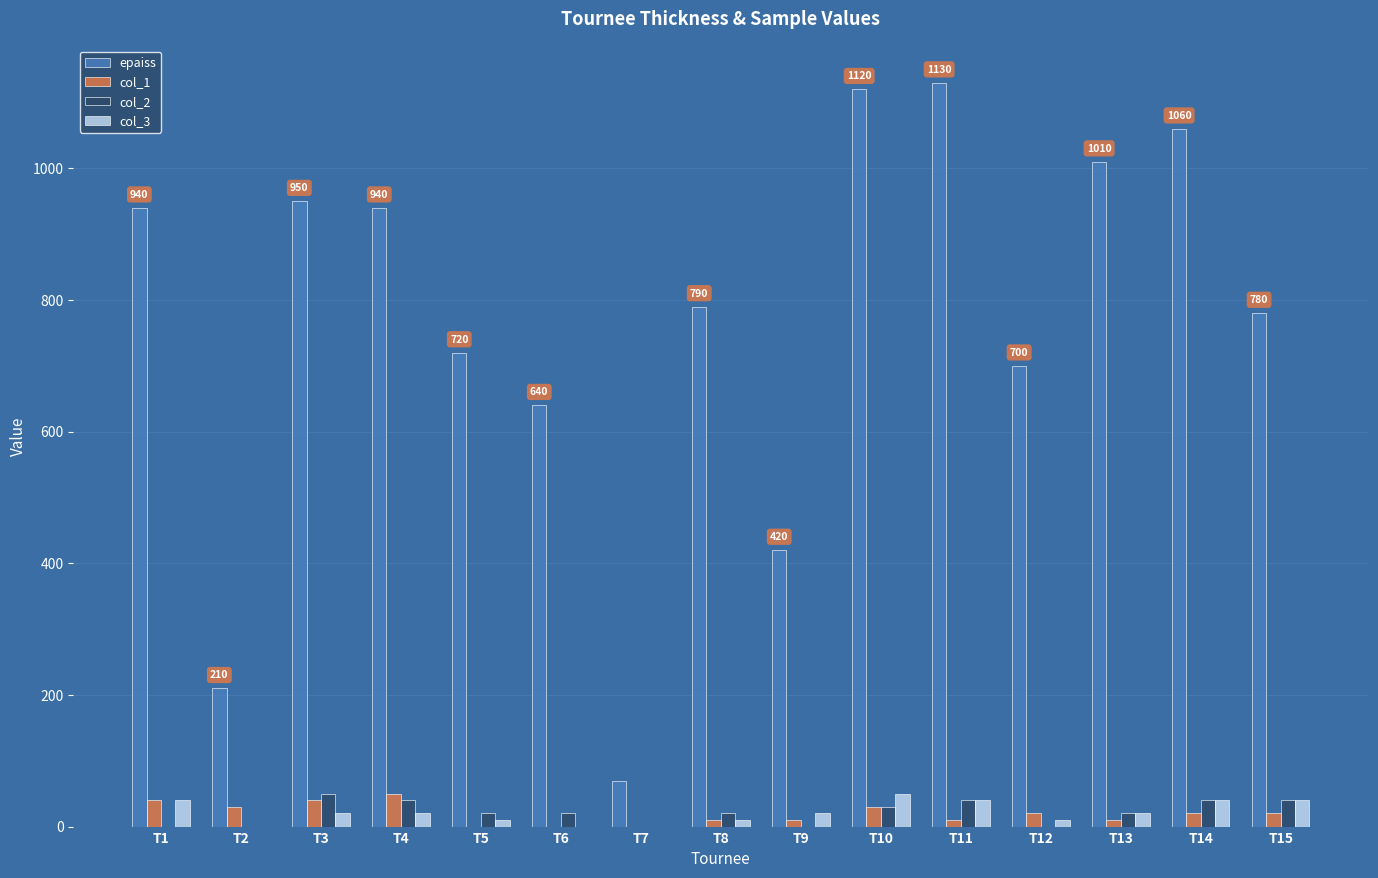

Which series changed the most between T5 and T10?

epaiss